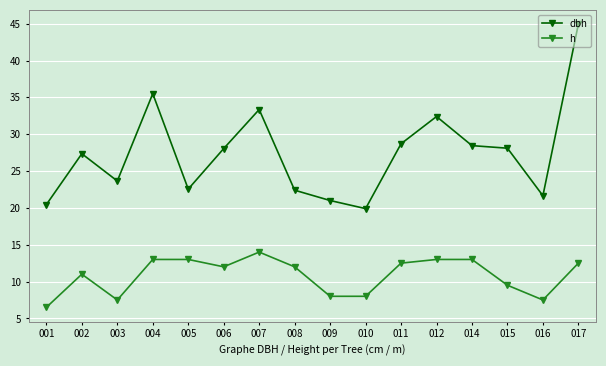

Where is the first local maximum for h?

002